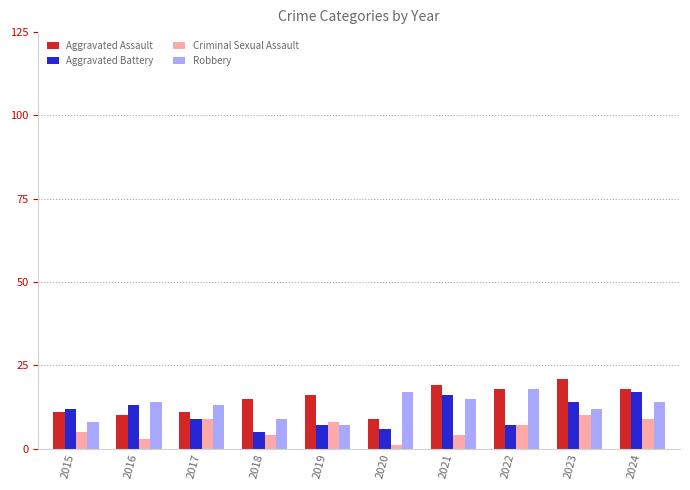

What are all the series names shown in the legend?

Aggravated Assault, Aggravated Battery, Criminal Sexual Assault, Robbery